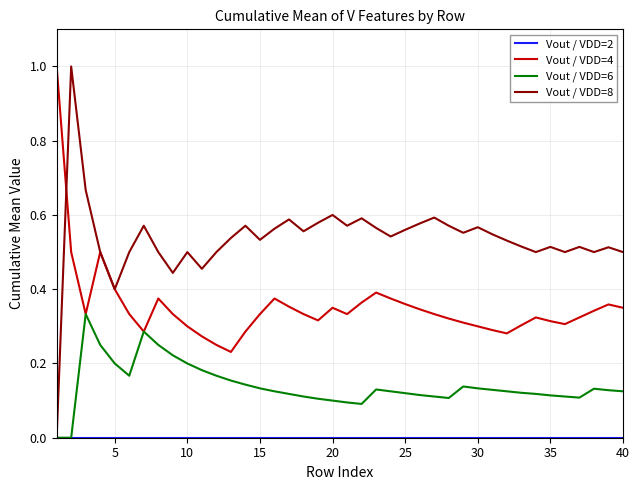

What is the greatest value displayed?

1.0